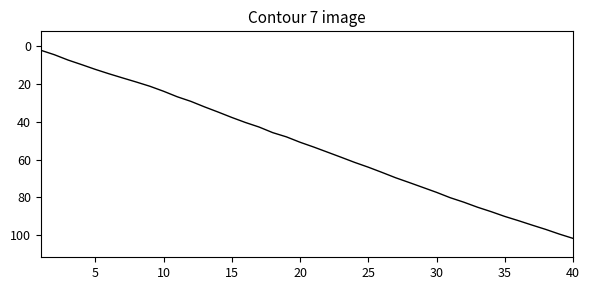

What is the difference between the maximum and minimum values?

99.5